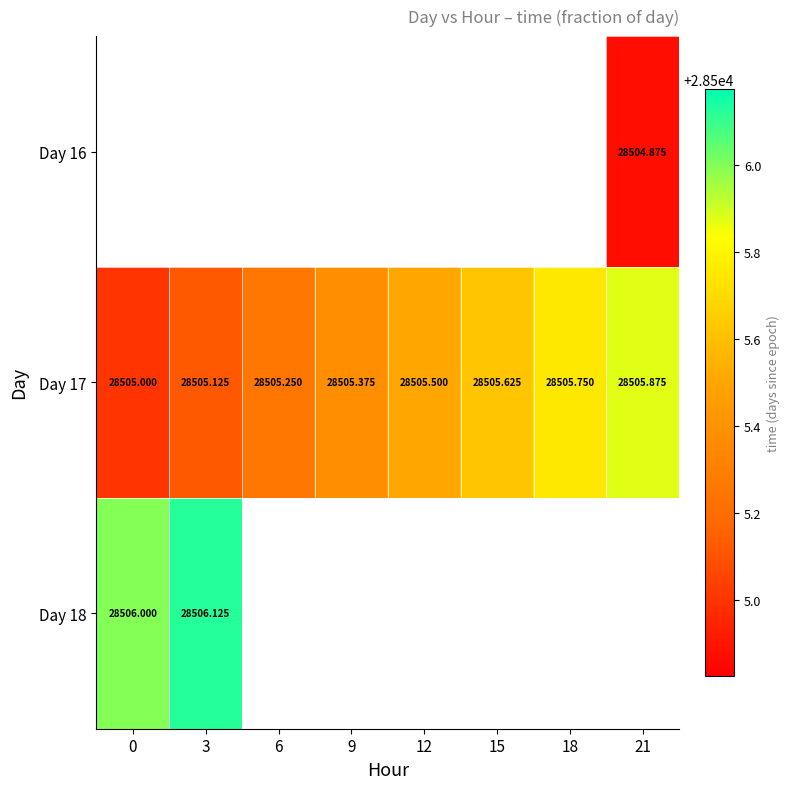

List the labels in order of Day 17 value, smallest first.

0, 3, 6, 9, 12, 15, 18, 21